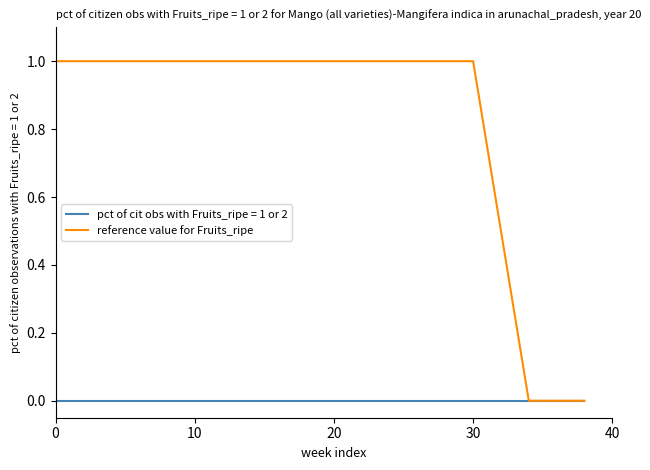

Which series has the largest total across all categories?

reference value for Fruits_ripe